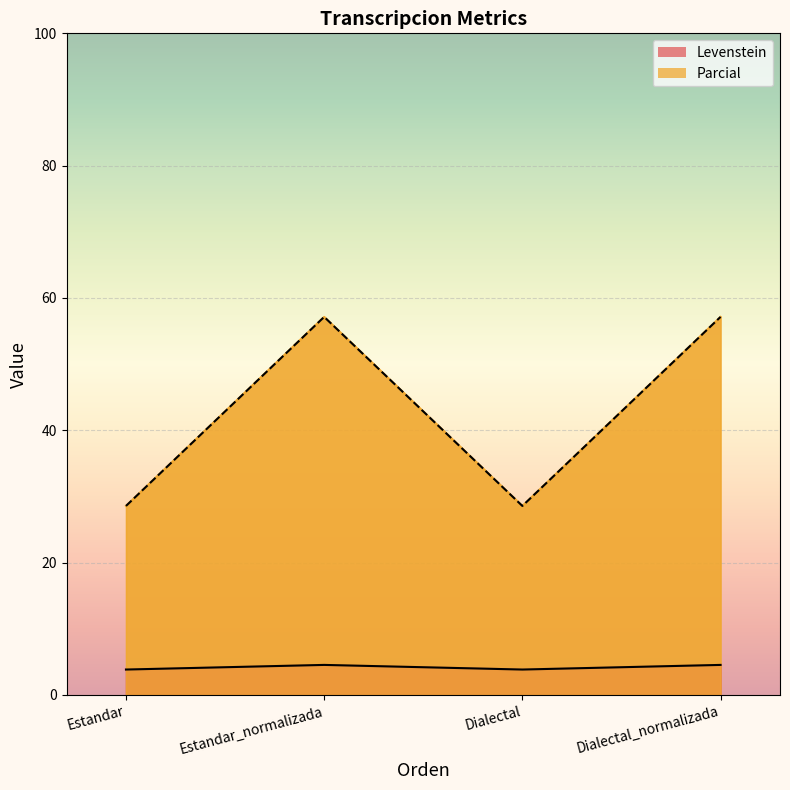

At which label is Levenstein closest to 42?

Estandar